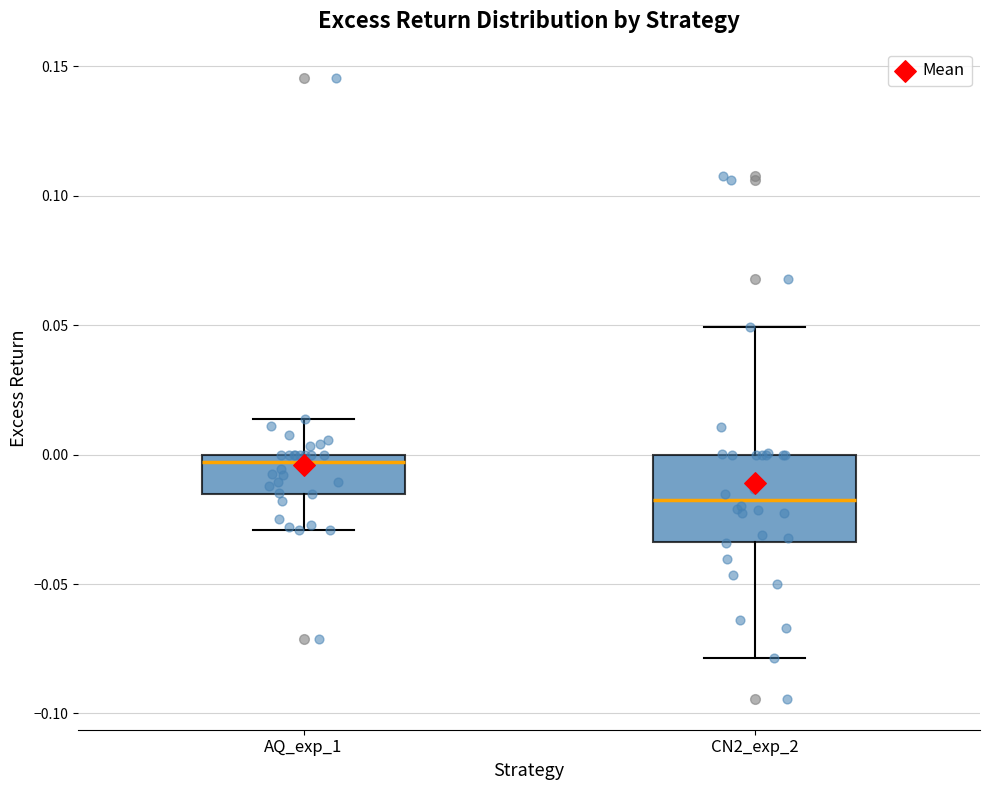

Reading left to right, transcribe this box plot: for each box, give where its median line is, the range the box spans, and where its two whiskers end, as read against the y-axis. The values are not printed on the chart, so give them approximately, as read against the axis.

AQ_exp_1: median -0.005, box -0.015 to 0.000, whiskers -0.030 to 0.015
CN2_exp_2: median -0.020, box -0.035 to 0.000, whiskers -0.080 to 0.050